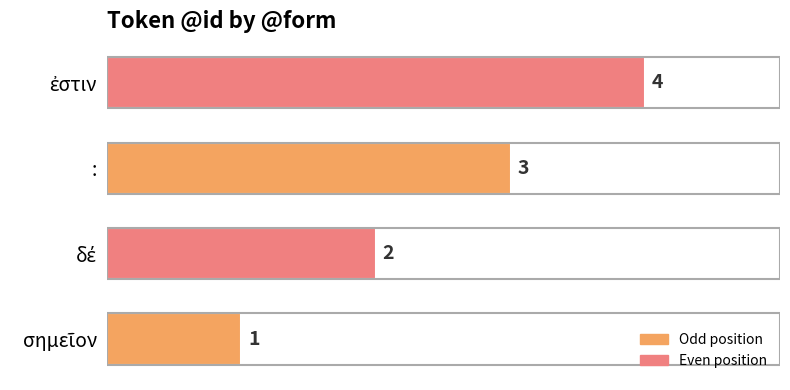

The value at : is 3. True or false?

True